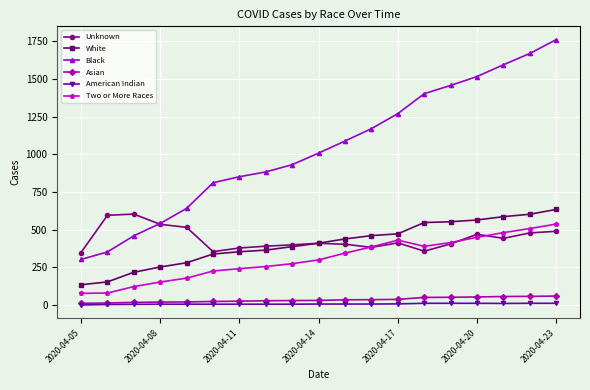

What is the maximum value shown in the chart?

1762